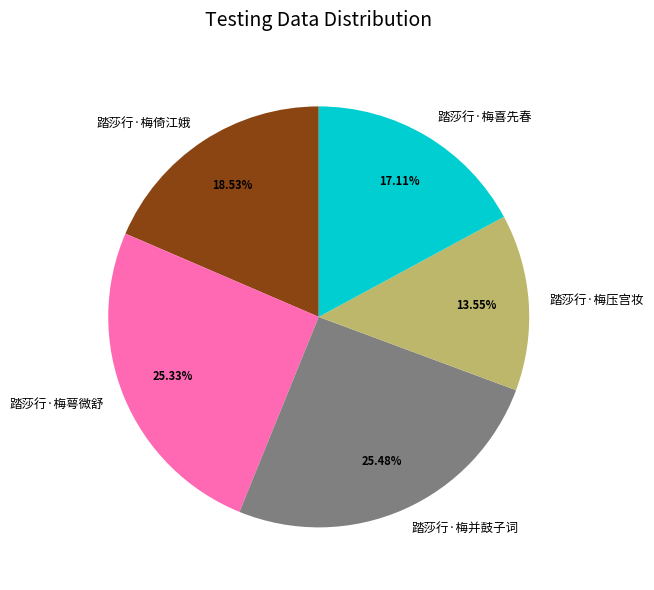

Between 踏莎行·梅喜先春 and 踏莎行·梅并鼓子词, which is larger?

踏莎行·梅并鼓子词